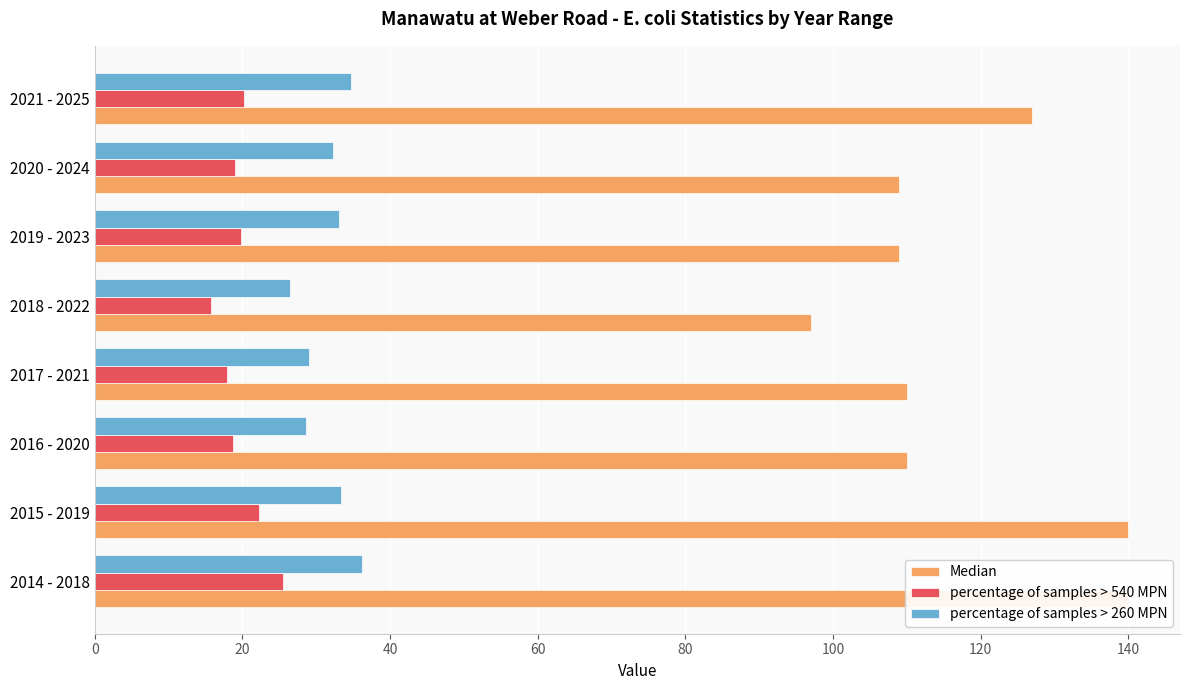

Reading right to left, transcribe all the data shown in this chart.

Median: 127.0	109.0	109.0	97.0	110.0	110.0	140.0	140.0
percentage of samples > 540 MPN: 20.2	19.0	19.8	15.7	17.9	18.7	22.2	25.5
percentage of samples > 260 MPN: 34.7	32.2	33.1	26.4	29.1	28.6	33.3	36.2